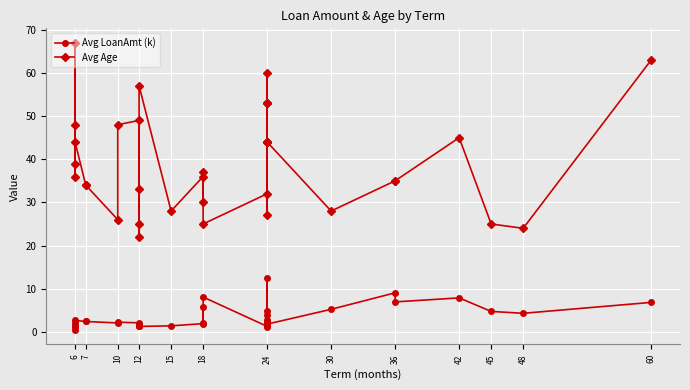

What is the total value across all series at 10?

28.1